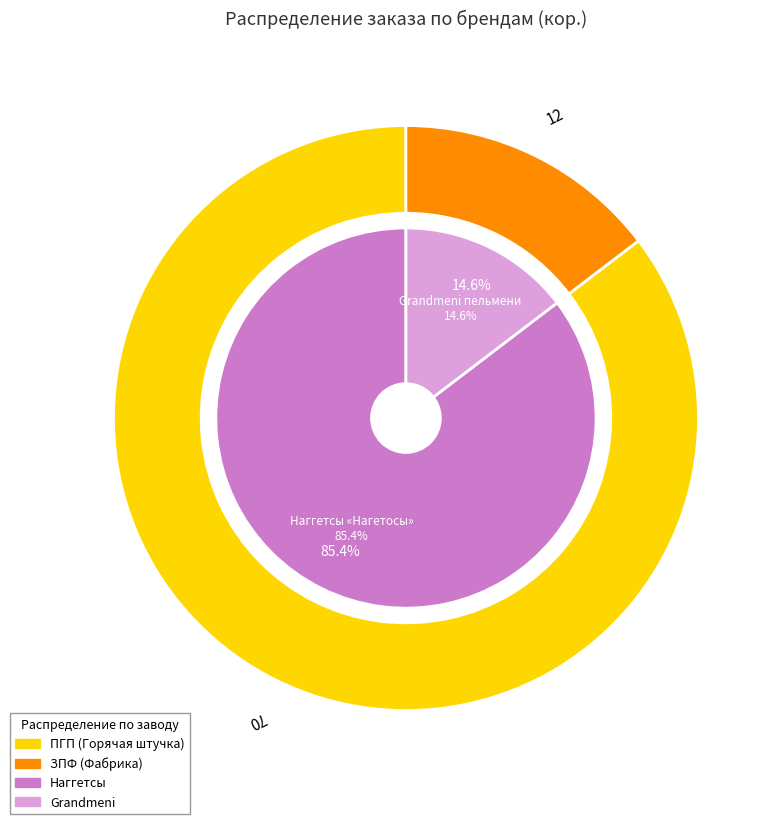

Which category has the biggest portion of the pie?

Наггетсы